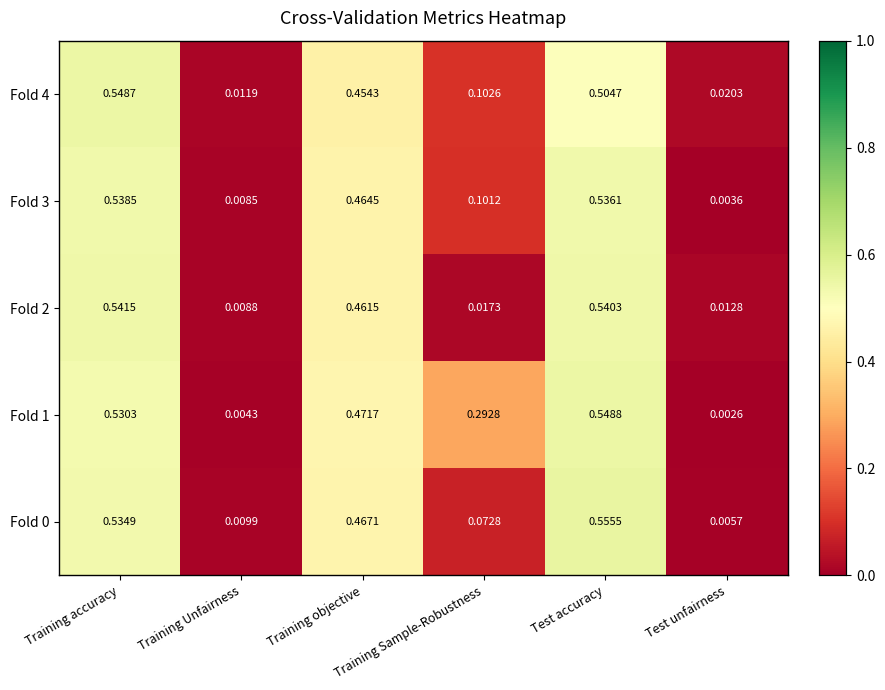

How many categories are shown in the chart?

6